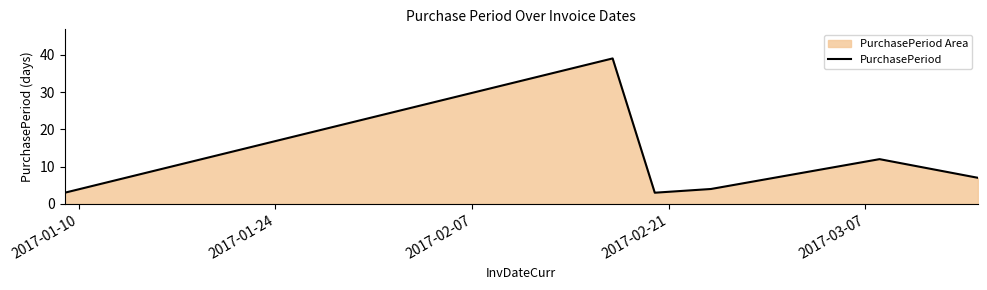

What is the greatest value displayed?

39